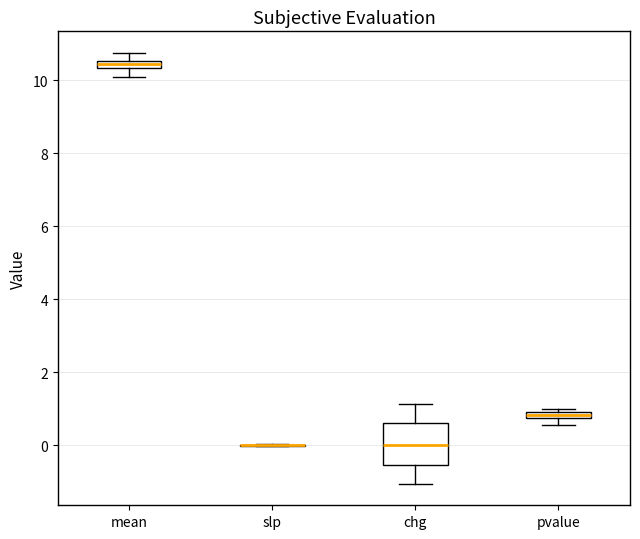

Which box is the tallest, from its lower edge to its upper edge?

chg